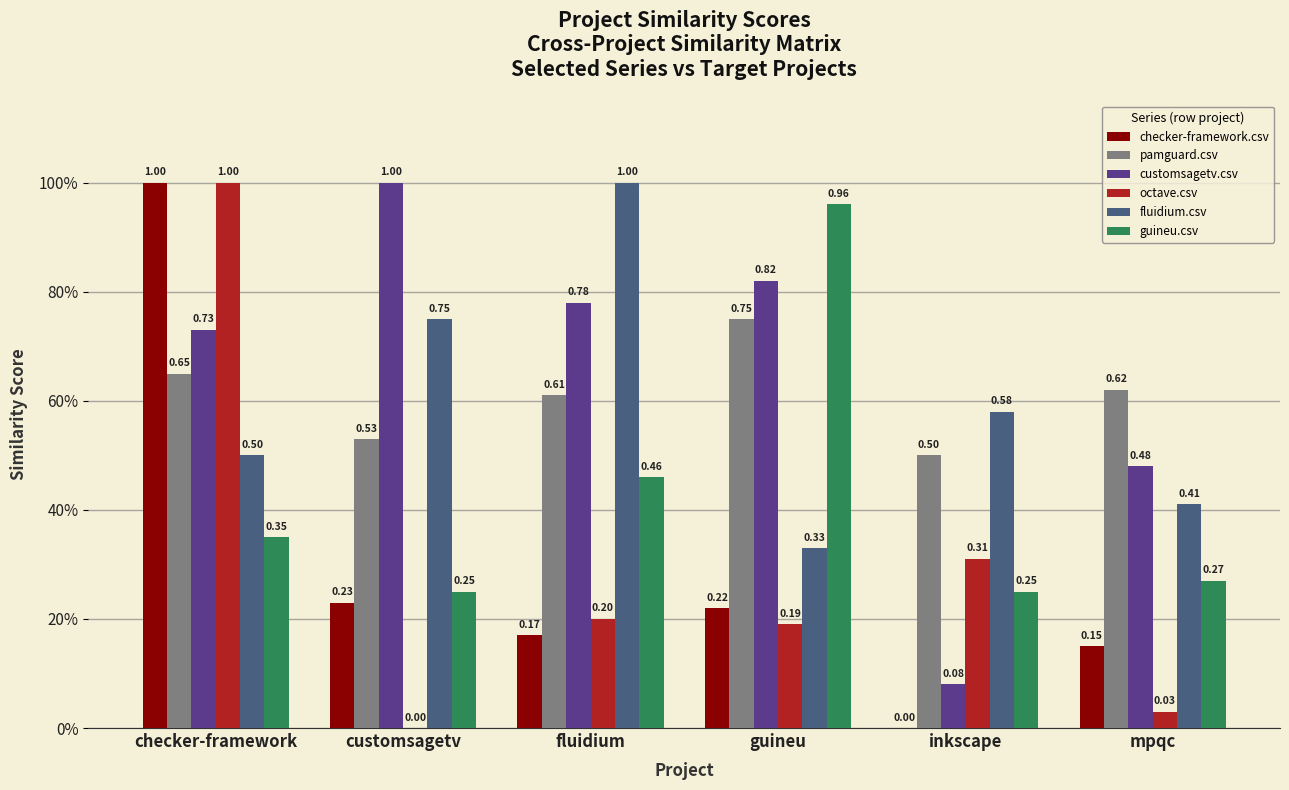

Rank the categories by checker-framework.csv value from highest to lowest.

checker-framework, customsagetv, guineu, fluidium, mpqc, inkscape